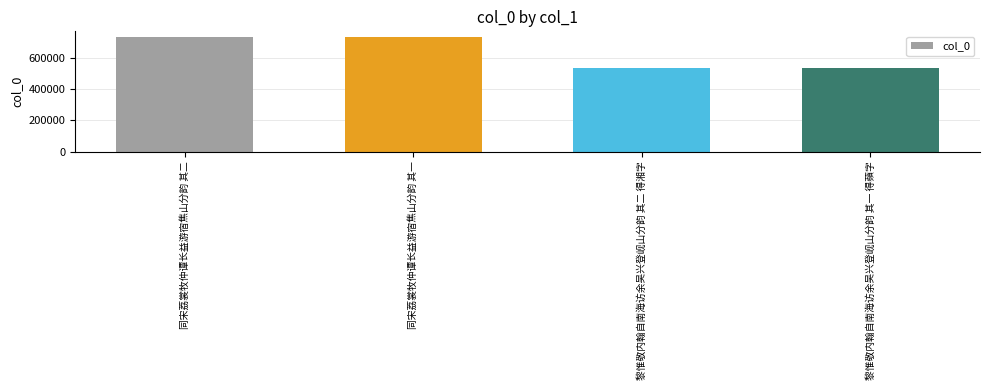

How many bars are there in total?

4